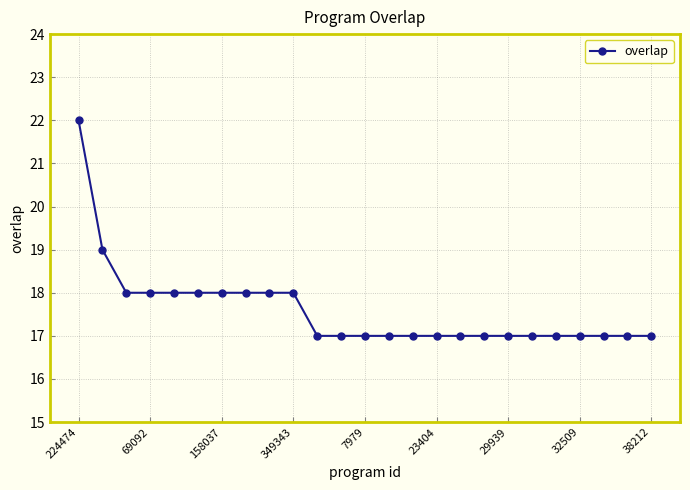

What is the value of the 21st point from the left?

17